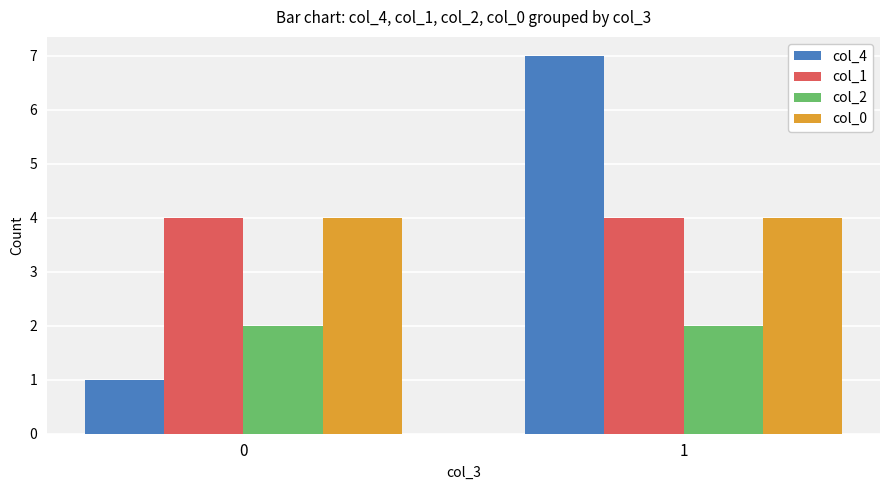

What is the difference between the highest and lowest values at 0?

3